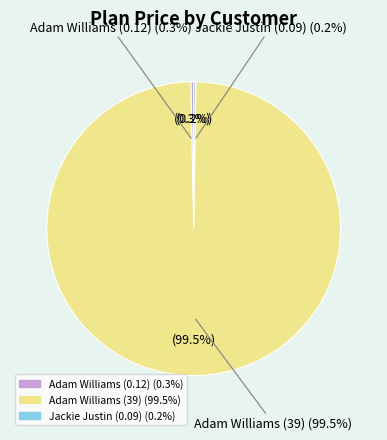

Count the number of slices in the pie.

3